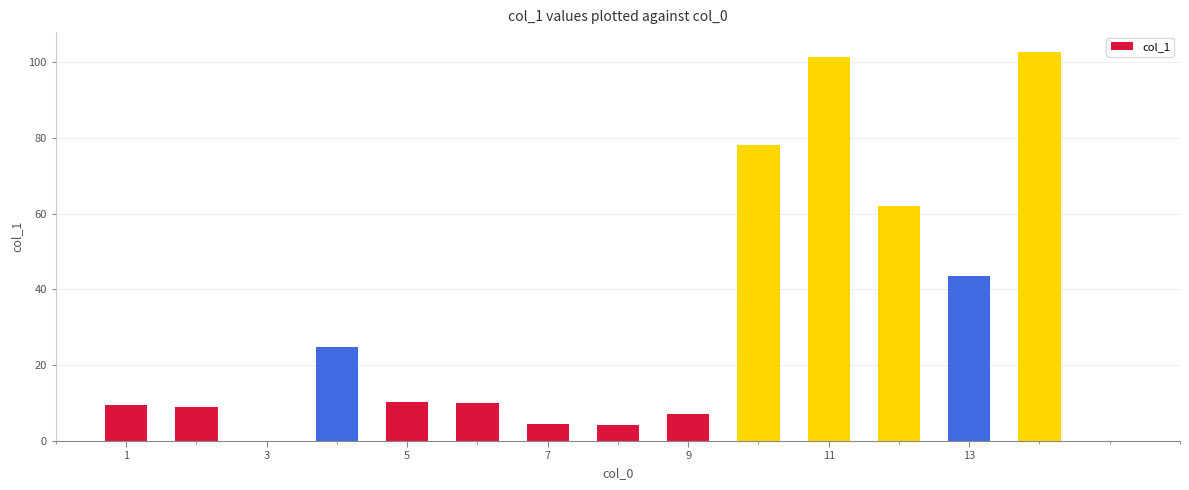

What is the difference between the second highest and minimum values?

97.0